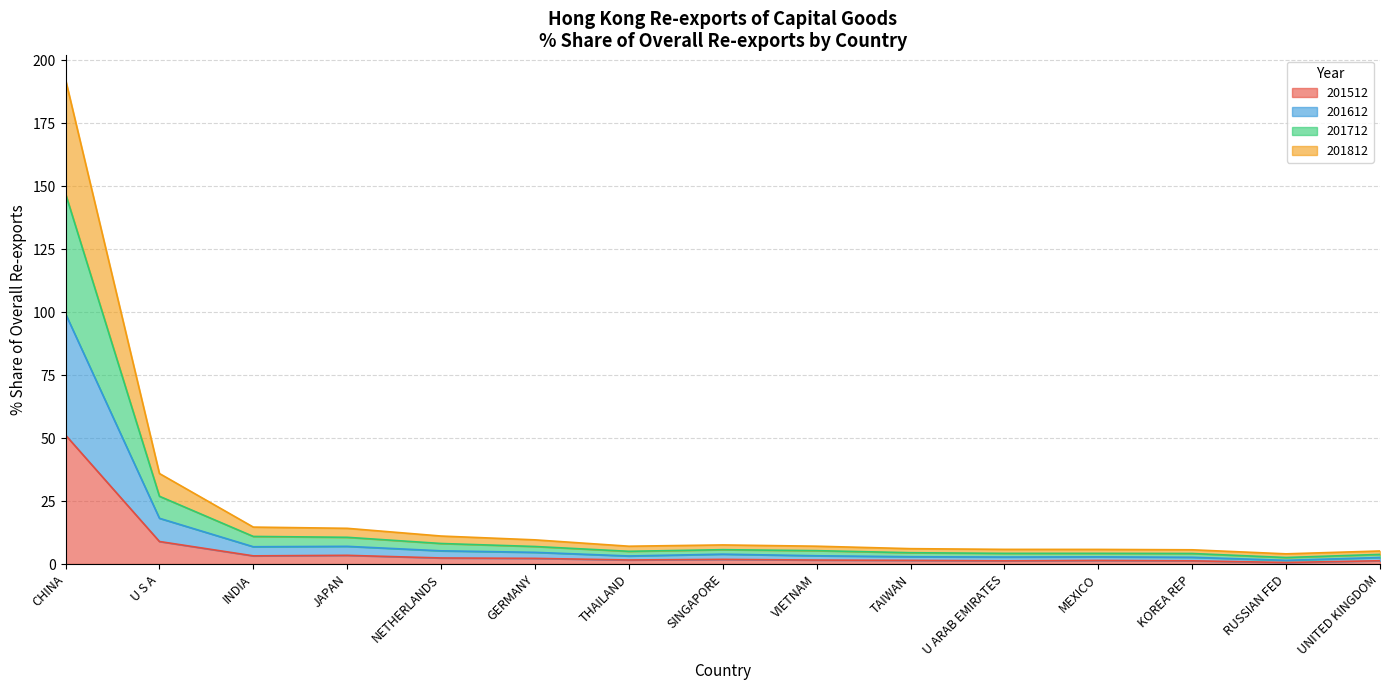

True or false: 201812 has a value of 0.7 at RUSSIAN FED.

False